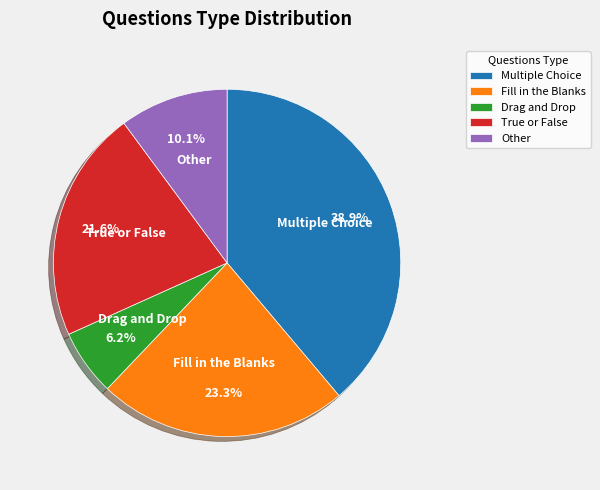

The Other slice represents 10% of the pie. True or false?

True